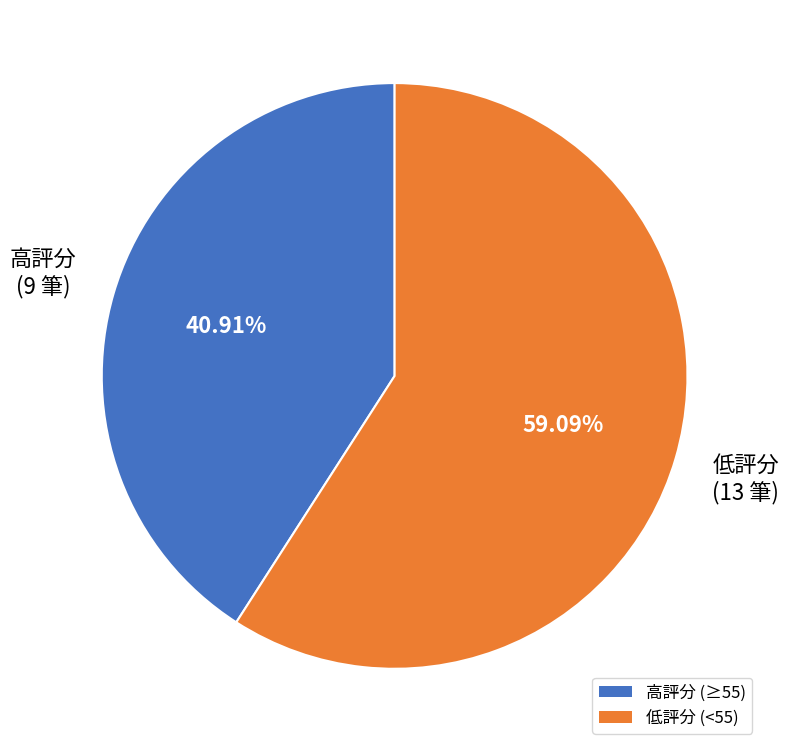

Is there a majority slice in this chart?

Yes